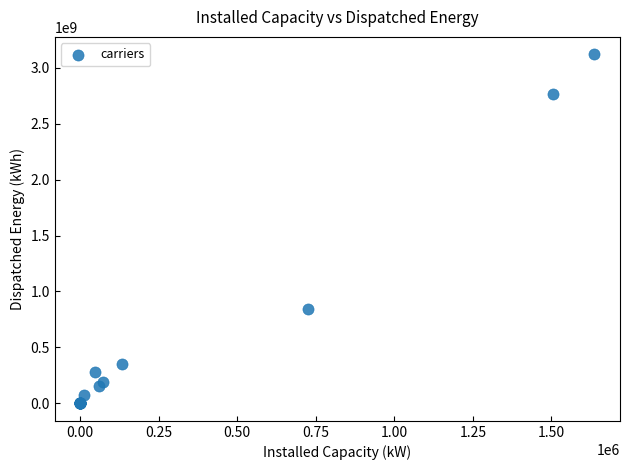

What Y value in the scatter plot is closest to 1559599377?

840882722.0